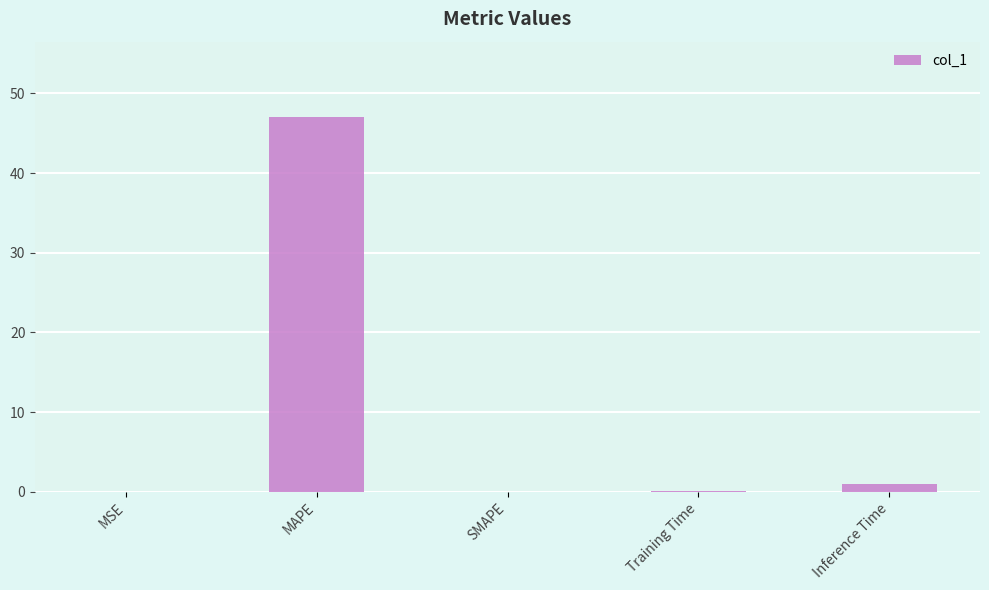

The value at MAPE is 47.1. True or false?

True